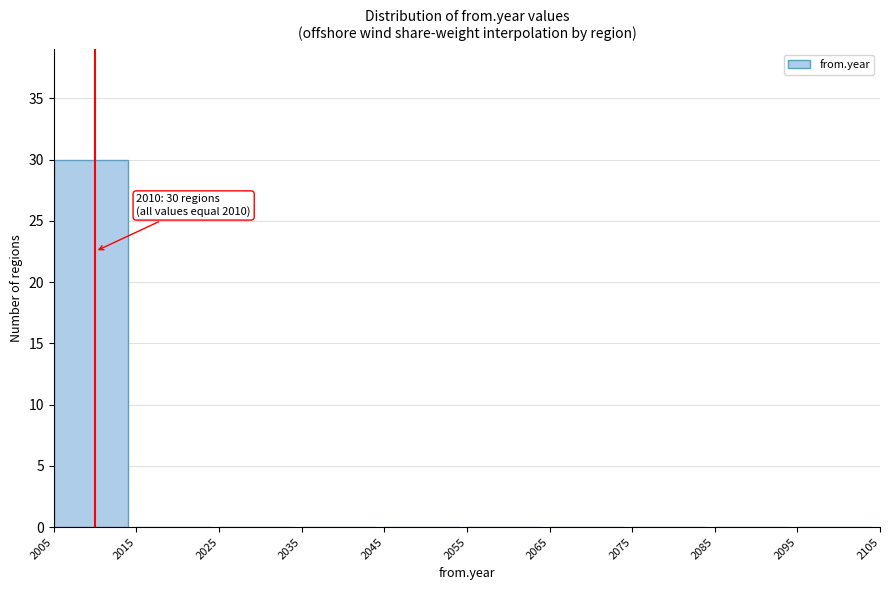

Which range on the x-axis has the tallest bar?

2005 to 2015